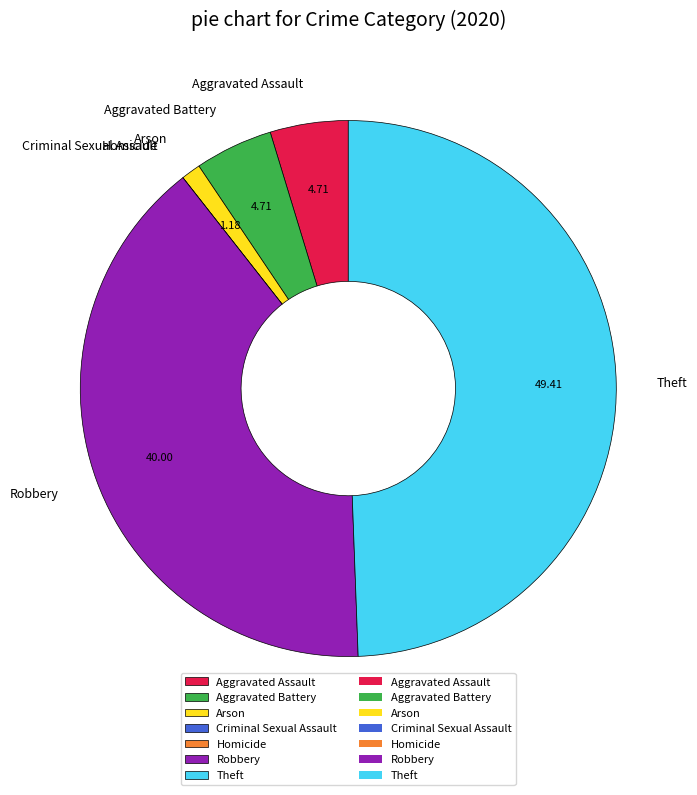

The Aggravated Battery slice represents 5% of the pie. True or false?

True